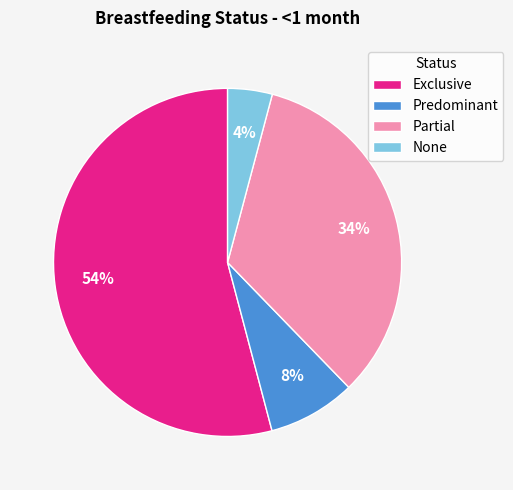

Which has a higher value, Partial or Predominant?

Partial